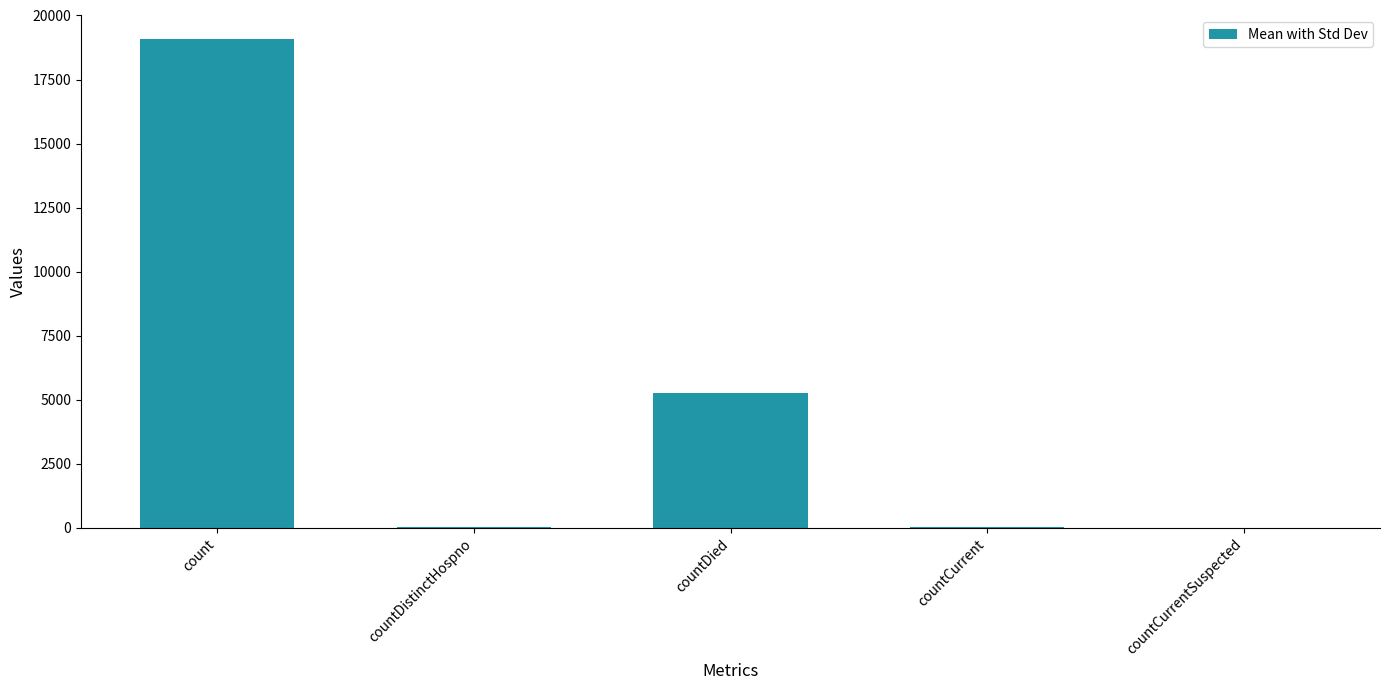

What is the ratio of the value at countDied to the value at count?

0.3